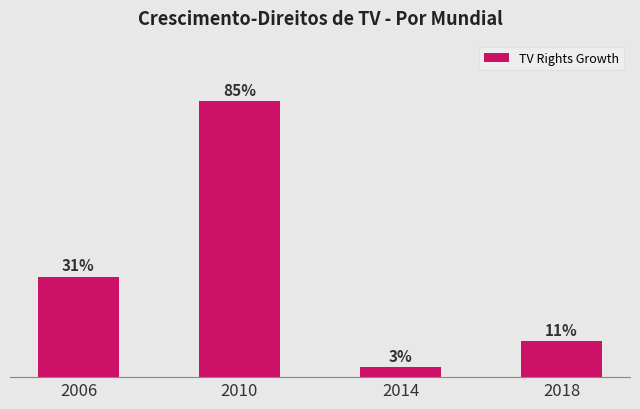

Rank the categories by value from lowest to highest.

2014, 2018, 2006, 2010